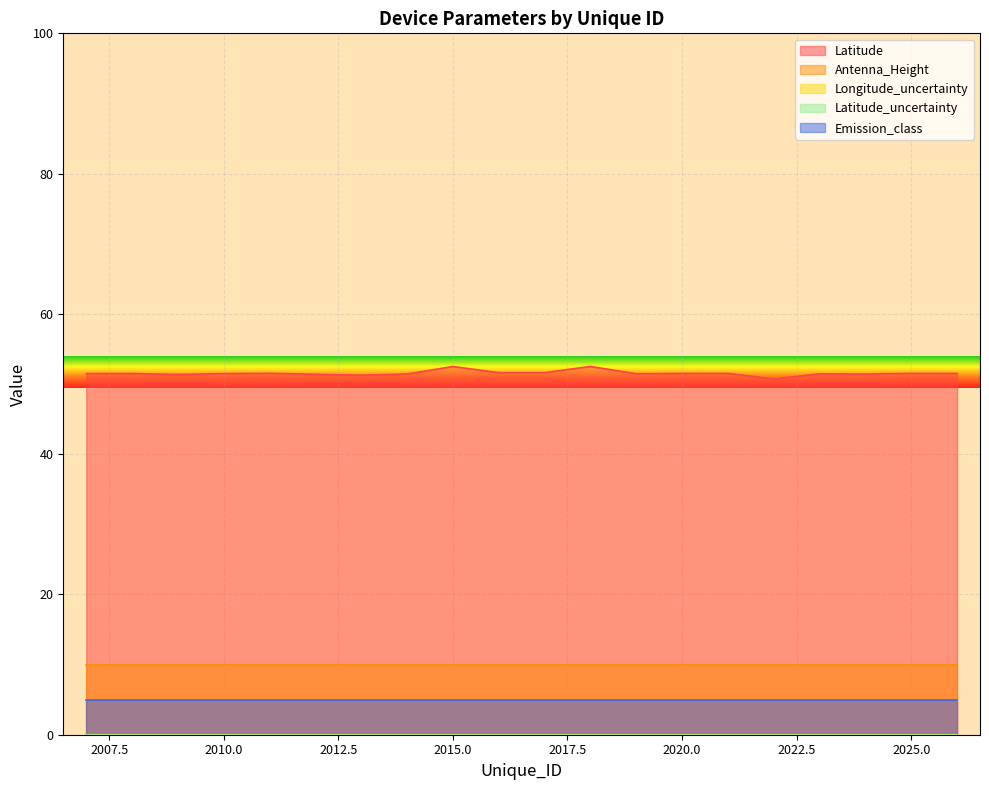

What are all the series names shown in the legend?

Latitude, Antenna_Height, Longitude_uncertainty, Latitude_uncertainty, Emission_class